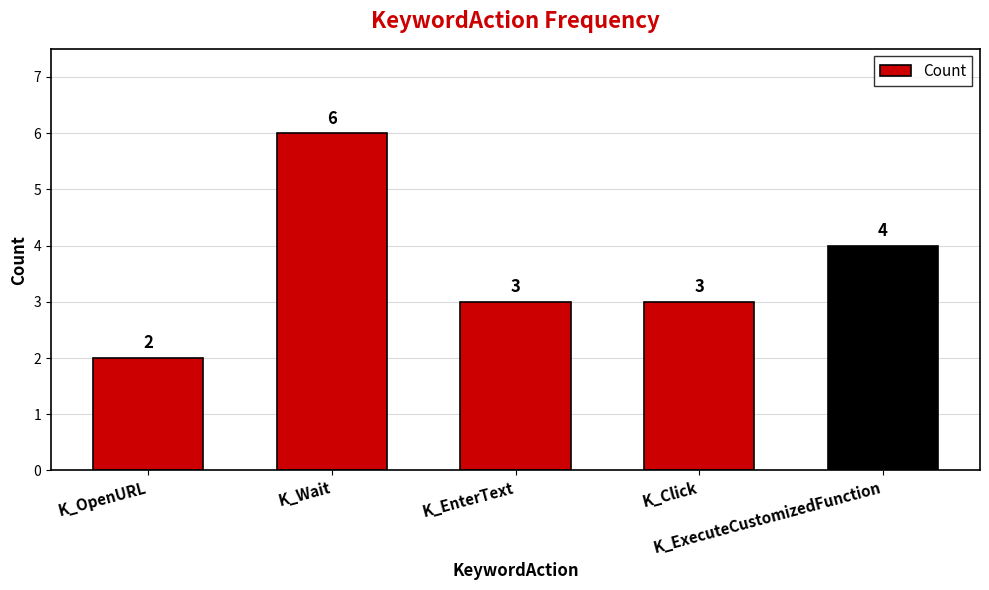

What is the change in value from K_OpenURL to K_EnterText?

+1